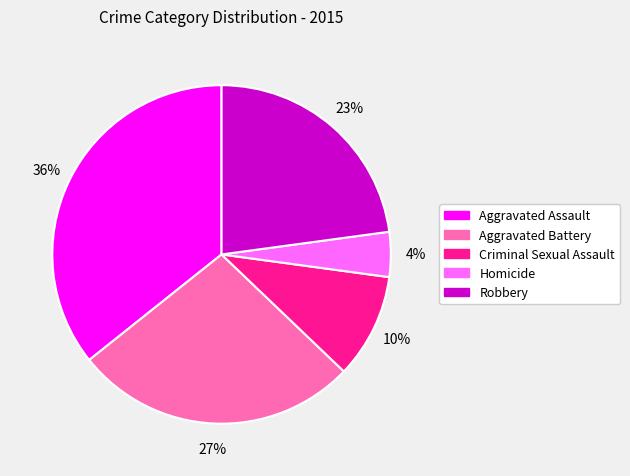

Is there a majority slice in this chart?

No